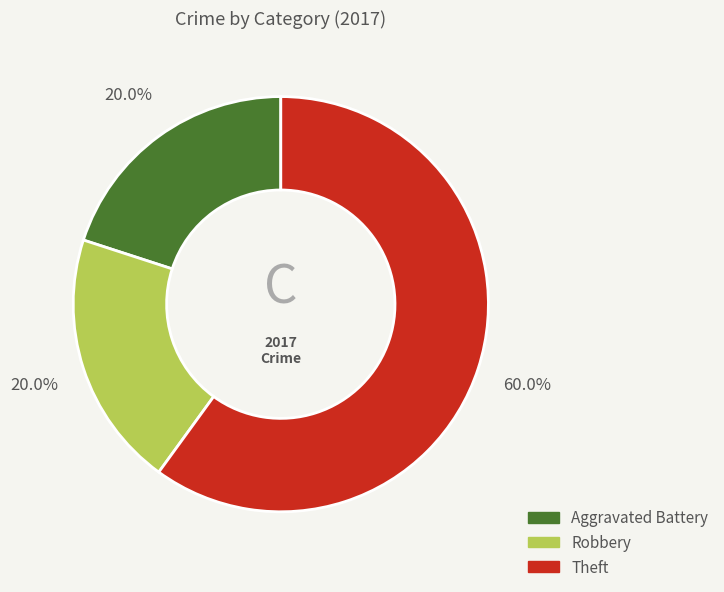

What is the ratio of the value at Theft to the value at Robbery?

3.0